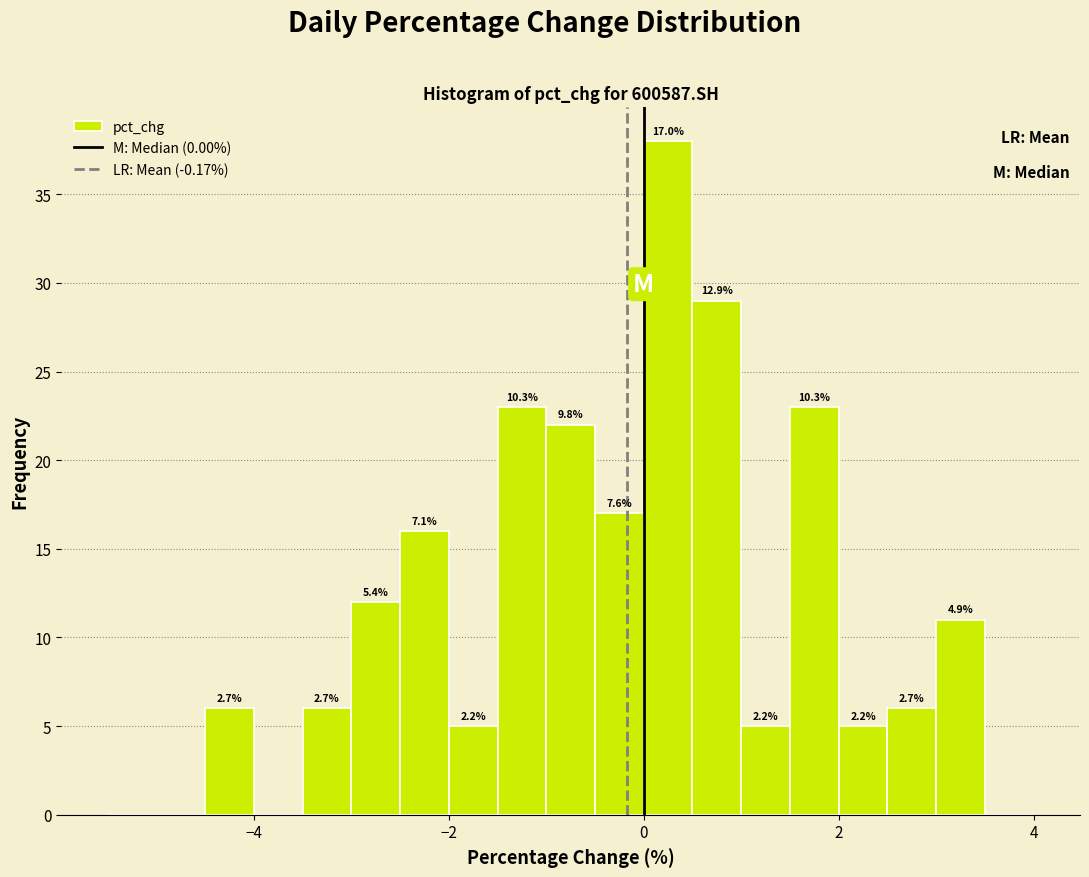

Read against the x-axis, roughly where is the centre of the tallest bar?

0.2